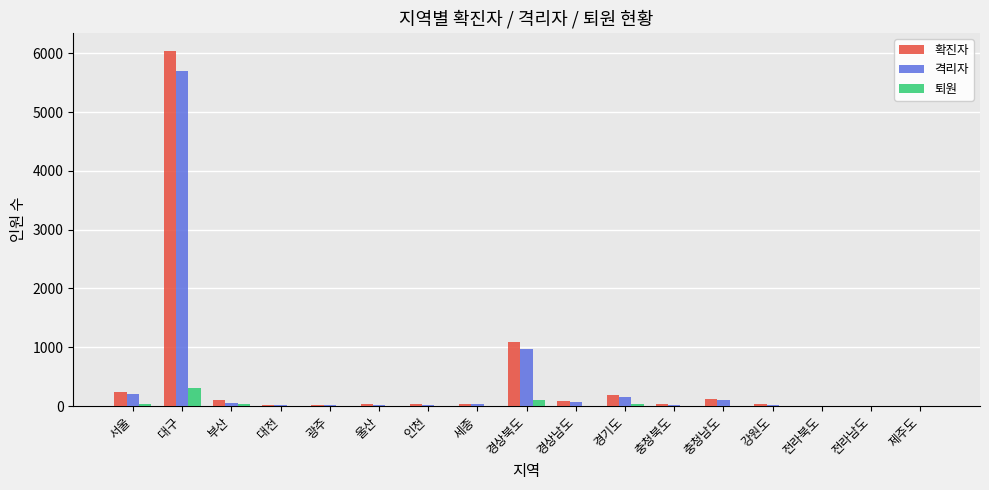

What is the sum of all 격리자 values?

7428